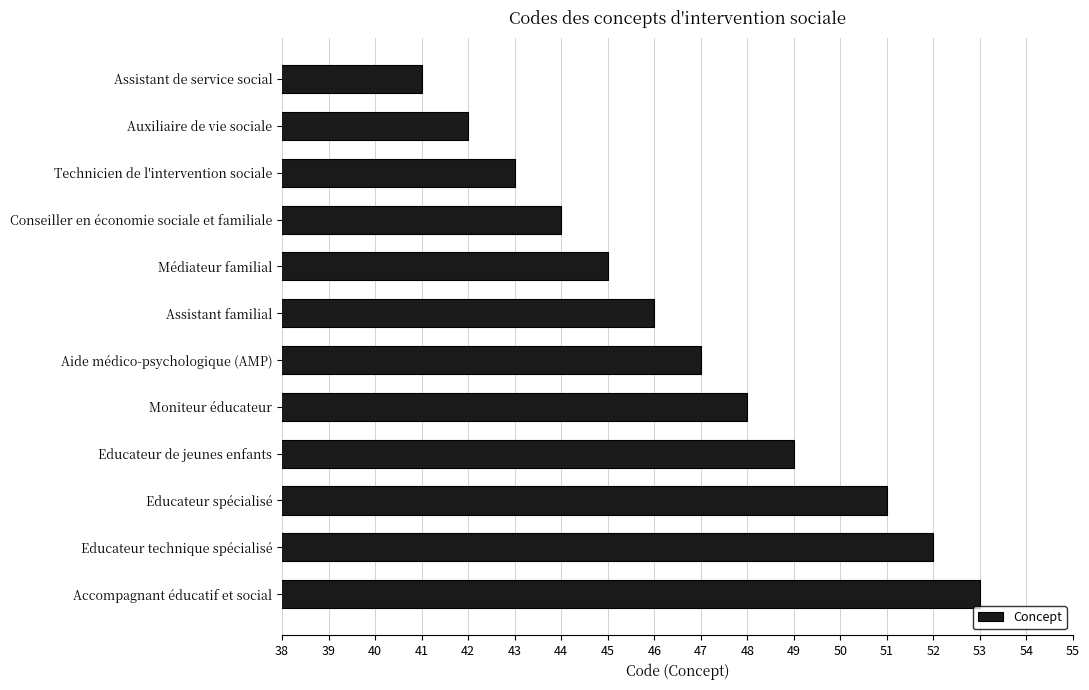

What is the sum of all values?

561